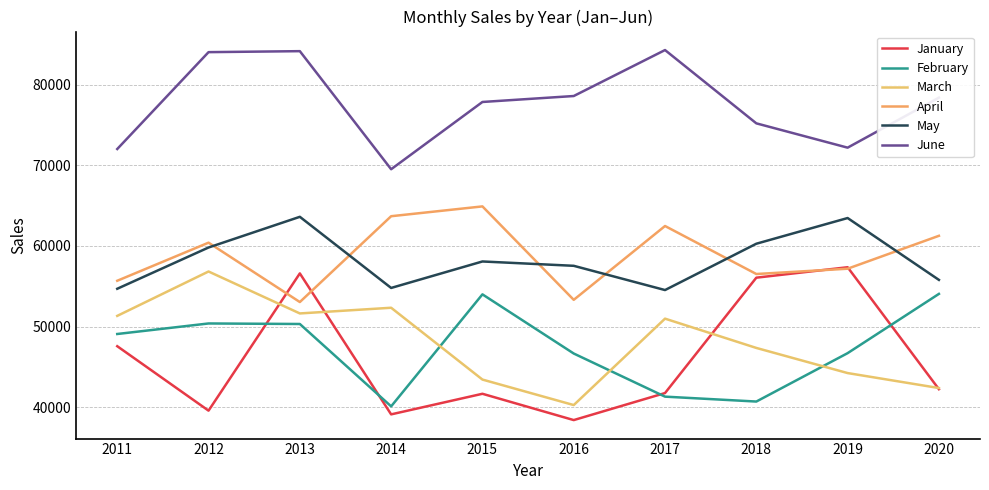

Reading left to right, transcribe all the data shown in this chart.

January: 2011=47563	2012=39575	2013=56591	2014=39113	2015=41666	2016=38405	2017=41756	2018=56061	2019=57355	2020=42234
February: 2011=49078	2012=50384	2013=50319	2014=40107	2015=53993	2016=46658	2017=41311	2018=40703	2019=46703	2020=54050
March: 2011=51324	2012=56827	2013=51627	2014=52332	2015=43428	2016=40267	2017=50981	2018=47350	2019=44234	2020=42377
April: 2011=55678	2012=60401	2013=53040	2014=63681	2015=64898	2016=53313	2017=62467	2018=56515	2019=57172	2020=61252
May: 2011=54687	2012=59802	2013=63607	2014=54788	2015=58070	2016=57532	2017=54526	2018=60270	2019=63455	2020=55787
June: 2011=72013	2012=84023	2013=84145	2014=69505	2015=77845	2016=78583	2017=84282	2018=75195	2019=72180	2020=78382